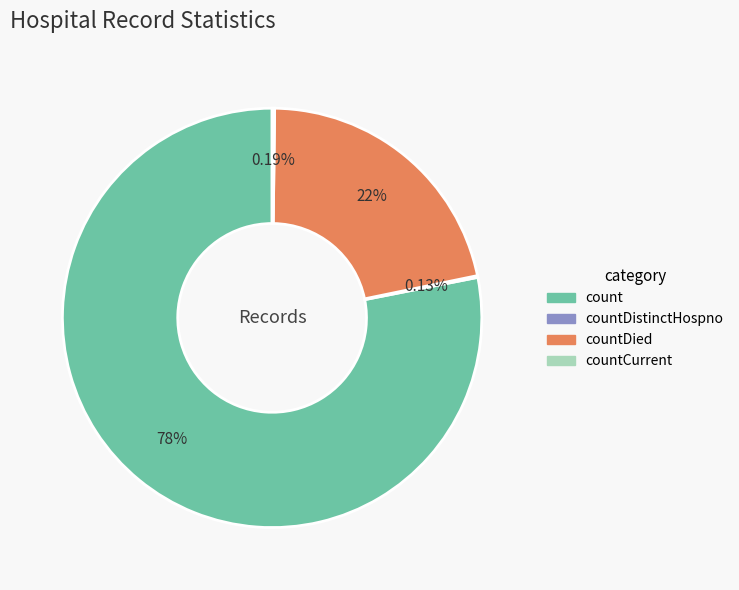

What is the largest slice in the pie chart?

count